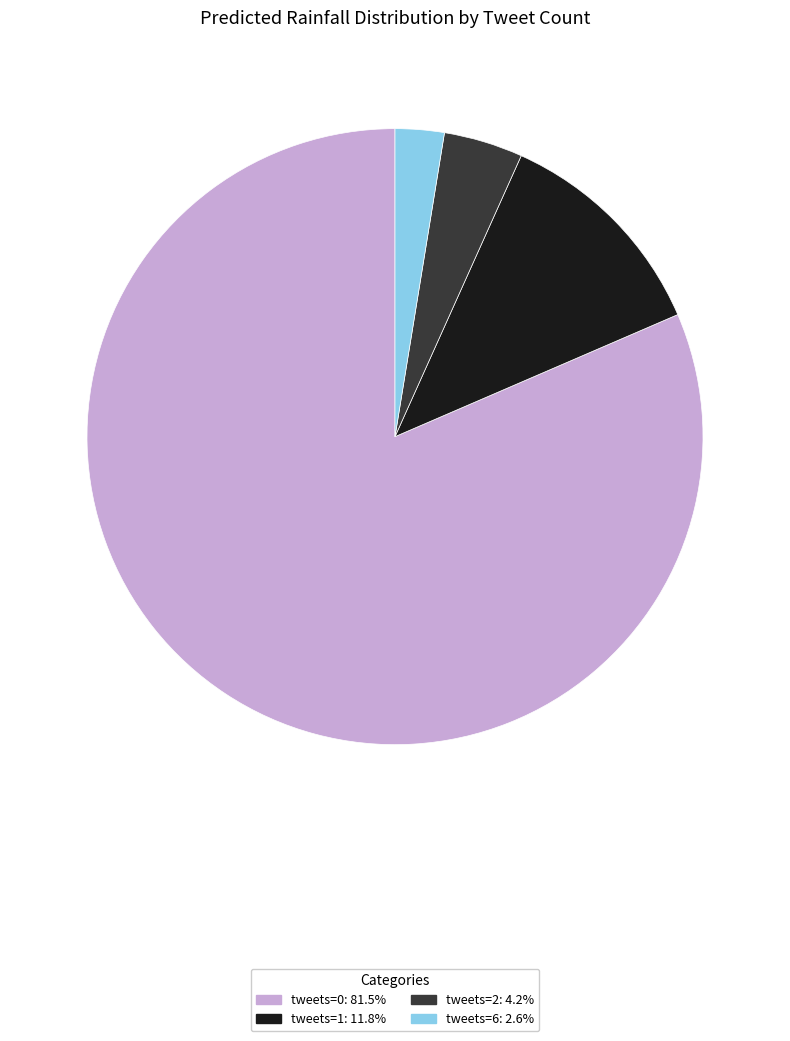

Is there a majority slice in this chart?

Yes